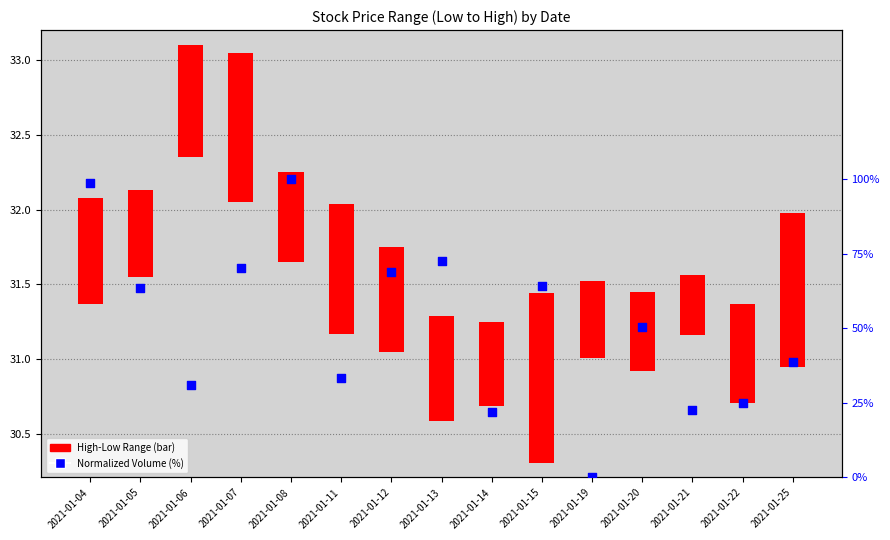

Which series contains the lowest Y value?

Normalized Volume (%)